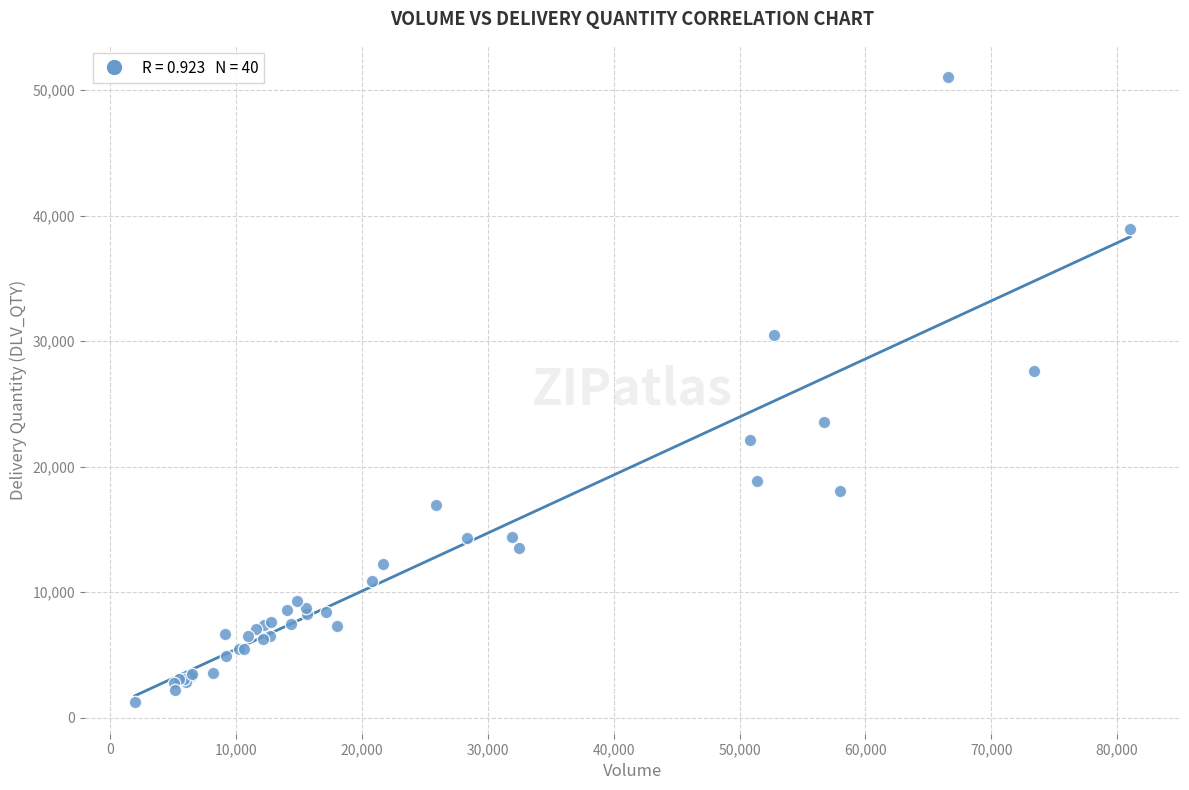

What Y value in the scatter plot is closest to 26129?

27587